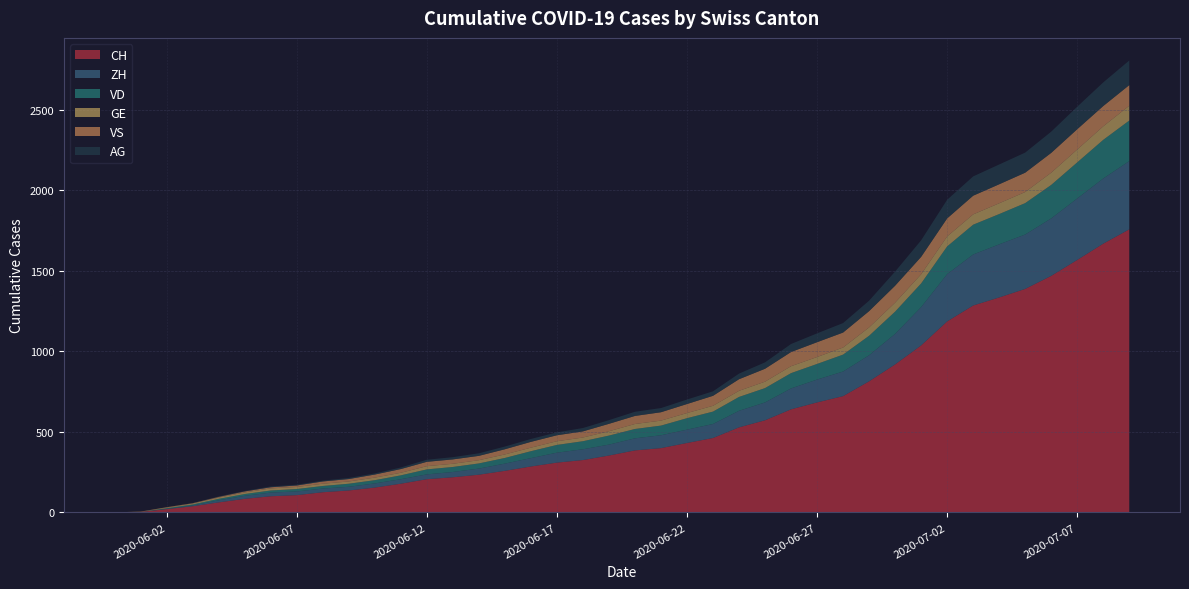

Reading left to right, extract all data points from this chart.

CH: 2020-05-31=0	2020-06-01=3	2020-06-02=20	2020-06-03=38	2020-06-04=62	2020-06-05=84	2020-06-06=100	2020-06-07=107	2020-06-08=125	2020-06-09=136	2020-06-10=154	2020-06-11=178	2020-06-12=206	2020-06-13=218	2020-06-14=234	2020-06-15=258	2020-06-16=285	2020-06-17=309	2020-06-18=325	2020-06-19=353	2020-06-20=385	2020-06-21=399	2020-06-22=431	2020-06-23=462	2020-06-24=528	2020-06-25=572	2020-06-26=640	2020-06-27=683	2020-06-28=722	2020-06-29=814	2020-06-30=919	2020-07-01=1037	2020-07-02=1186	2020-07-03=1285	2020-07-04=1335	2020-07-05=1388	2020-07-06=1469	2020-07-07=1568	2020-07-08=1669	2020-07-09=1758
ZH: 2020-05-31=0	2020-06-01=0	2020-06-02=2	2020-06-03=5	2020-06-04=13	2020-06-05=19	2020-06-06=23	2020-06-07=23	2020-06-08=23	2020-06-09=23	2020-06-10=26	2020-06-11=28	2020-06-12=30	2020-06-13=33	2020-06-14=38	2020-06-15=45	2020-06-16=52	2020-06-17=62	2020-06-18=67	2020-06-19=68	2020-06-20=75	2020-06-21=80	2020-06-22=83	2020-06-23=87	2020-06-24=103	2020-06-25=111	2020-06-26=130	2020-06-27=142	2020-06-28=153	2020-06-29=162	2020-06-30=190	2020-07-01=238	2020-07-02=294	2020-07-03=317	2020-07-04=330	2020-07-05=338	2020-07-06=357	2020-07-07=382	2020-07-08=405	2020-07-09=424
VD: 2020-05-31=0	2020-06-01=0	2020-06-02=4	2020-06-03=6	2020-06-04=9	2020-06-05=11	2020-06-06=13	2020-06-07=15	2020-06-08=16	2020-06-09=19	2020-06-10=20	2020-06-11=24	2020-06-12=31	2020-06-13=31	2020-06-14=32	2020-06-15=35	2020-06-16=43	2020-06-17=48	2020-06-18=50	2020-06-19=56	2020-06-20=58	2020-06-21=60	2020-06-22=71	2020-06-23=77	2020-06-24=86	2020-06-25=89	2020-06-26=95	2020-06-27=97	2020-06-28=105	2020-06-29=121	2020-06-30=138	2020-07-01=147	2020-07-02=172	2020-07-03=185	2020-07-04=188	2020-07-05=195	2020-07-06=208	2020-07-07=224	2020-07-08=240	2020-07-09=252
GE: 2020-05-31=0	2020-06-01=1	2020-06-02=4	2020-06-03=6	2020-06-04=8	2020-06-05=10	2020-06-06=13	2020-06-07=13	2020-06-08=14	2020-06-09=14	2020-06-10=16	2020-06-11=16	2020-06-12=20	2020-06-13=20	2020-06-14=20	2020-06-15=22	2020-06-16=22	2020-06-17=23	2020-06-18=23	2020-06-19=27	2020-06-20=31	2020-06-21=31	2020-06-22=32	2020-06-23=36	2020-06-24=38	2020-06-25=40	2020-06-26=43	2020-06-27=43	2020-06-28=44	2020-06-29=52	2020-06-30=56	2020-07-01=57	2020-07-02=62	2020-07-03=64	2020-07-04=67	2020-07-05=69	2020-07-06=76	2020-07-07=80	2020-07-08=84	2020-07-09=92
VS: 2020-05-31=0	2020-06-01=1	2020-06-02=2	2020-06-03=2	2020-06-04=4	2020-06-05=6	2020-06-06=7	2020-06-07=9	2020-06-08=14	2020-06-09=15	2020-06-10=19	2020-06-11=23	2020-06-12=27	2020-06-13=27	2020-06-14=27	2020-06-15=32	2020-06-16=36	2020-06-17=37	2020-06-18=38	2020-06-19=46	2020-06-20=50	2020-06-21=52	2020-06-22=56	2020-06-23=62	2020-06-24=72	2020-06-25=80	2020-06-26=88	2020-06-27=92	2020-06-28=93	2020-06-29=101	2020-06-30=105	2020-07-01=108	2020-07-02=112	2020-07-03=116	2020-07-04=118	2020-07-05=120	2020-07-06=123	2020-07-07=126	2020-07-08=126	2020-07-09=128
AG: 2020-05-31=0	2020-06-01=0	2020-06-02=0	2020-06-03=1	2020-06-04=3	2020-06-05=3	2020-06-06=5	2020-06-07=5	2020-06-08=5	2020-06-09=7	2020-06-10=7	2020-06-11=10	2020-06-12=13	2020-06-13=14	2020-06-14=16	2020-06-15=17	2020-06-16=18	2020-06-17=18	2020-06-18=21	2020-06-19=23	2020-06-20=26	2020-06-21=26	2020-06-22=28	2020-06-23=28	2020-06-24=35	2020-06-25=40	2020-06-26=50	2020-06-27=55	2020-06-28=59	2020-06-29=65	2020-06-30=88	2020-07-01=103	2020-07-02=116	2020-07-03=120	2020-07-04=123	2020-07-05=125	2020-07-06=132	2020-07-07=140	2020-07-08=147	2020-07-09=153